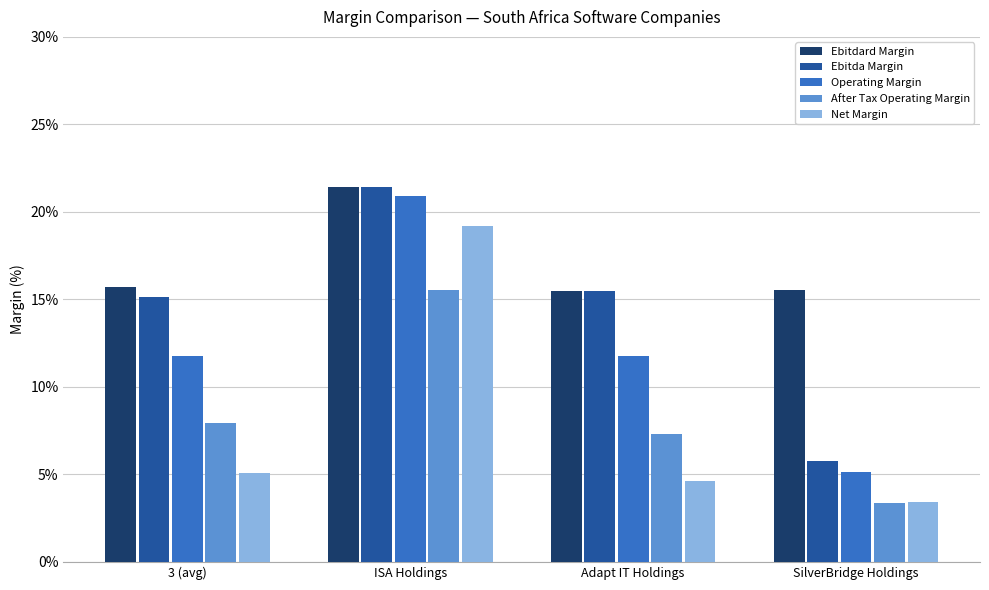

Which series has the largest total across all categories?

Ebitdard Margin